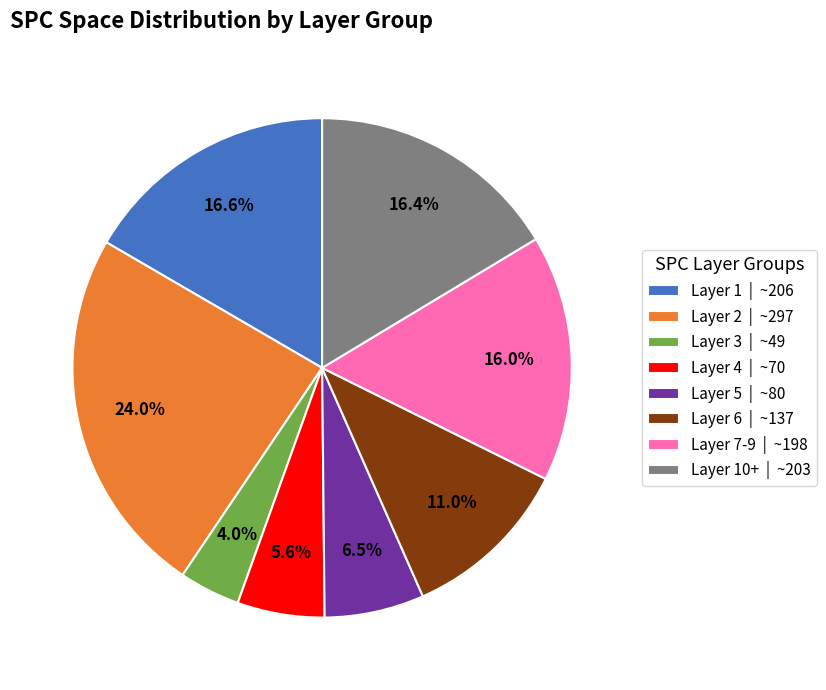

What portion of the pie excludes Layer 5 | ~80?

93.5%